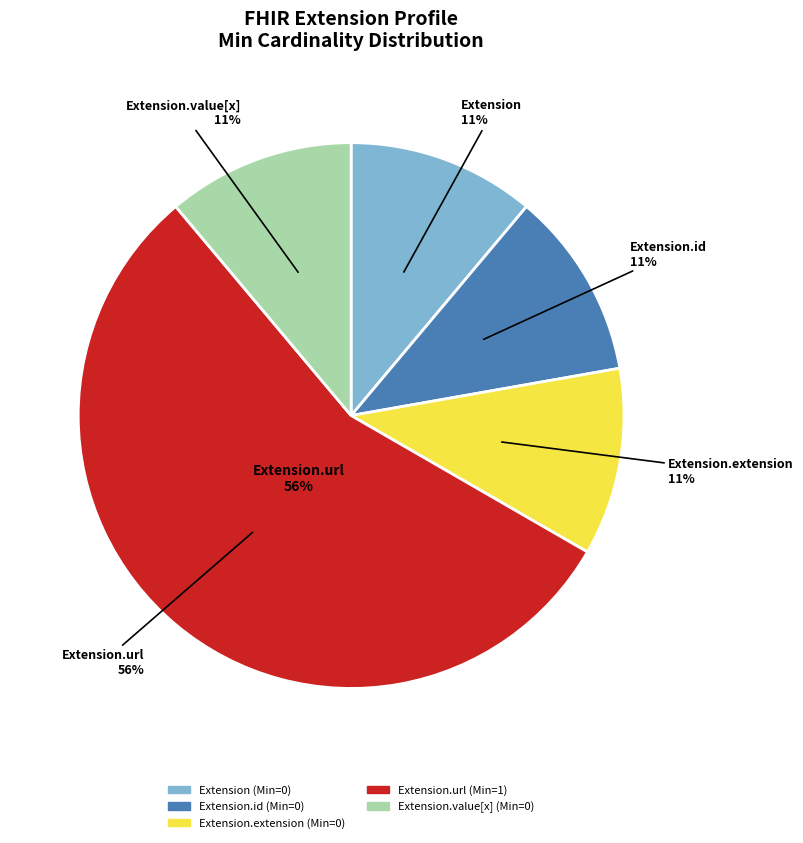

How many segments does this pie chart have?

5